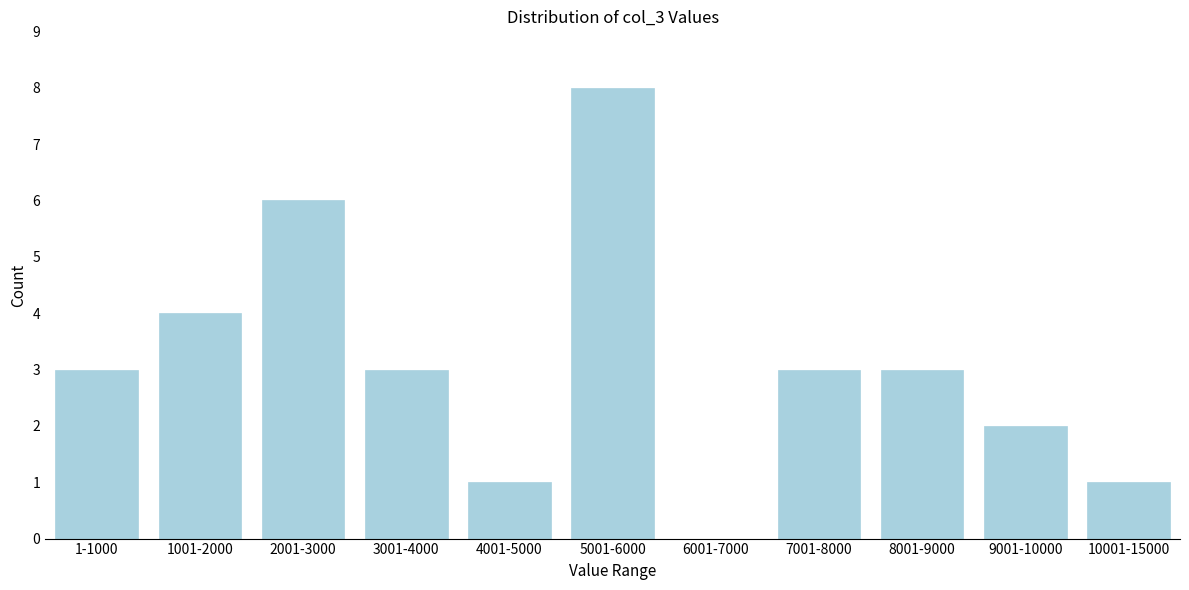

Reading left to right, transcribe all the data shown in this chart.

1-1000=3	1001-2000=4	2001-3000=6	3001-4000=3	4001-5000=1	5001-6000=8	6001-7000=0	7001-8000=3	8001-9000=3	9001-10000=2	10001-15000=1